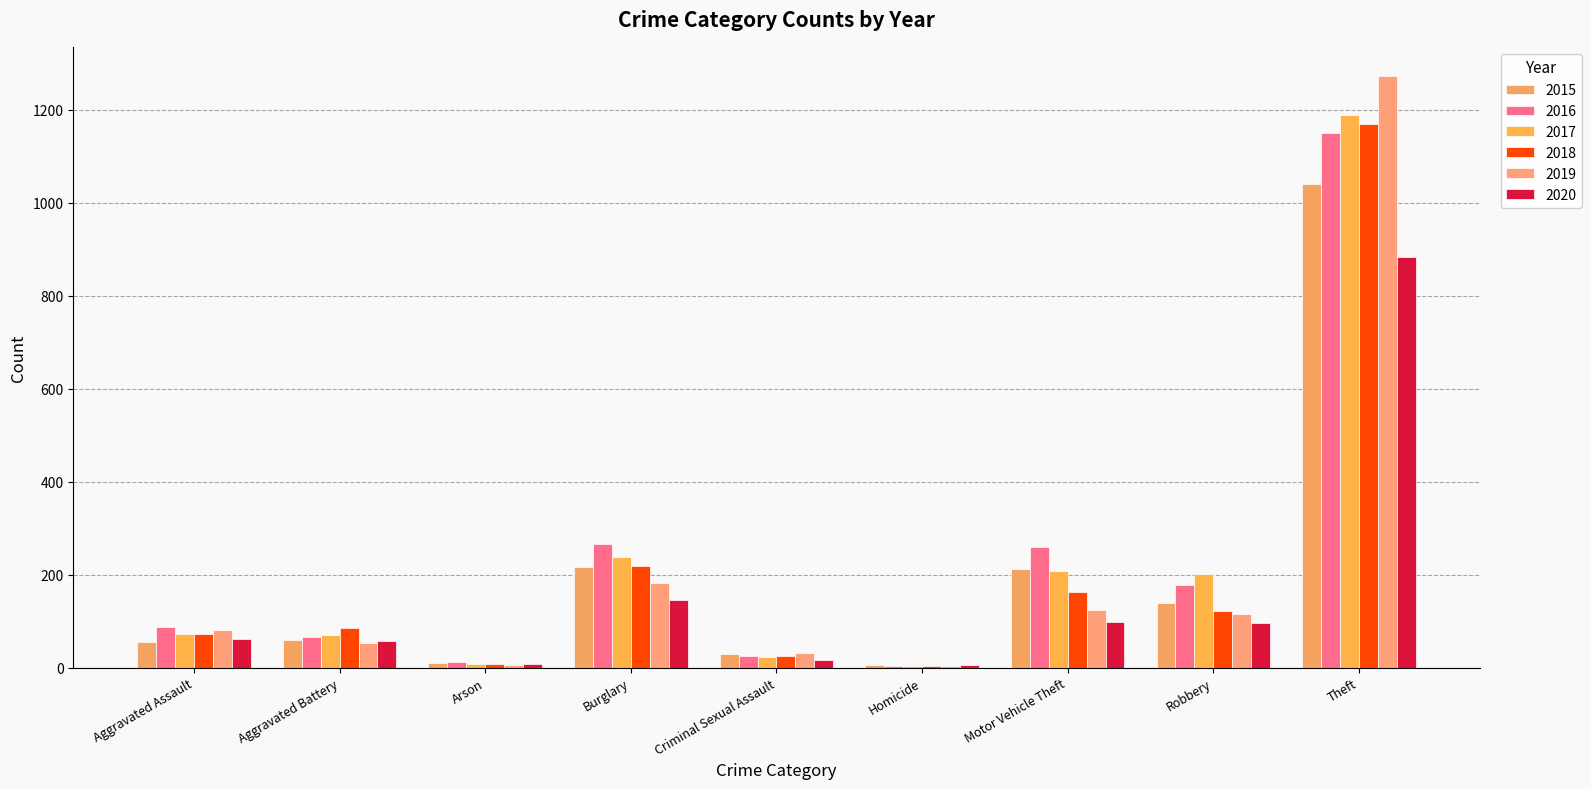

The 2020 series shows 536 at Theft. True or false?

False